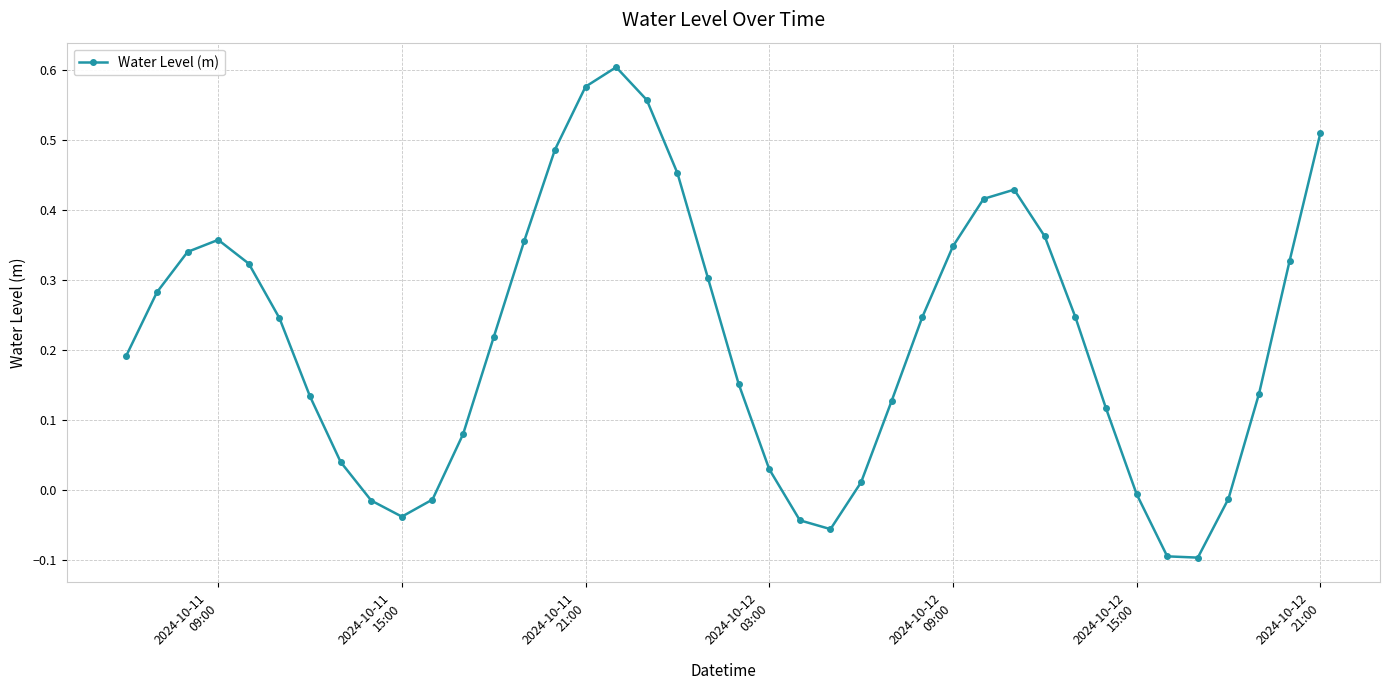

What is the difference between the maximum and minimum values?

0.7